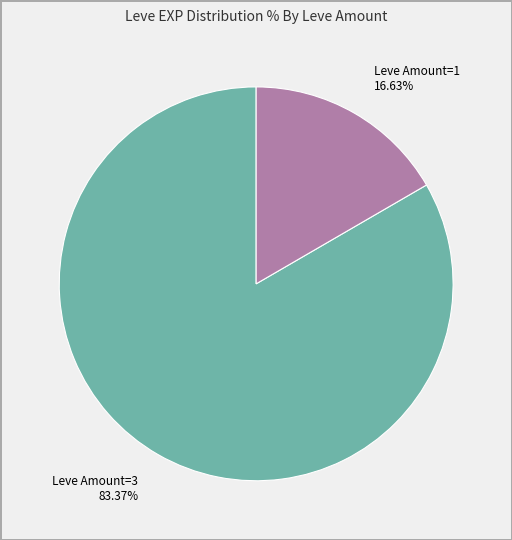

Does any single category account for the majority?

Yes